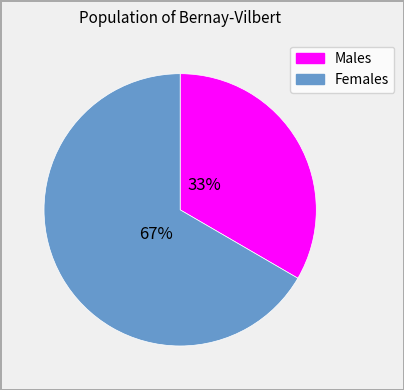

How many segments does this pie chart have?

2